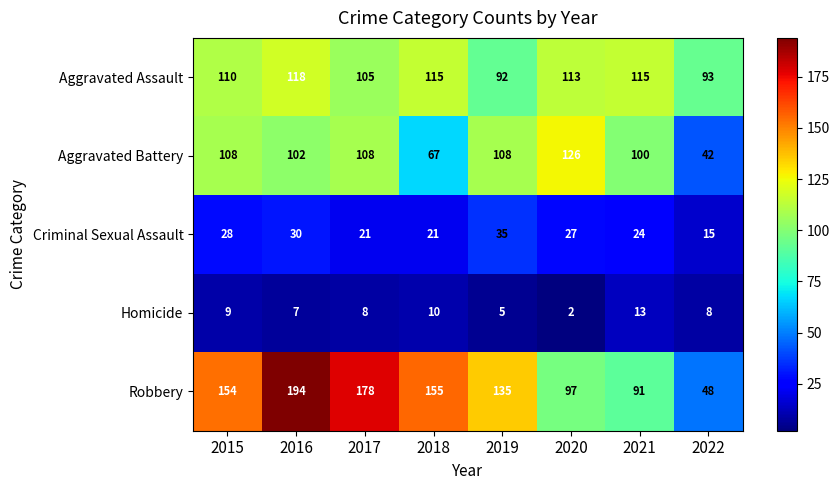

Count the number of categories in the chart.

8